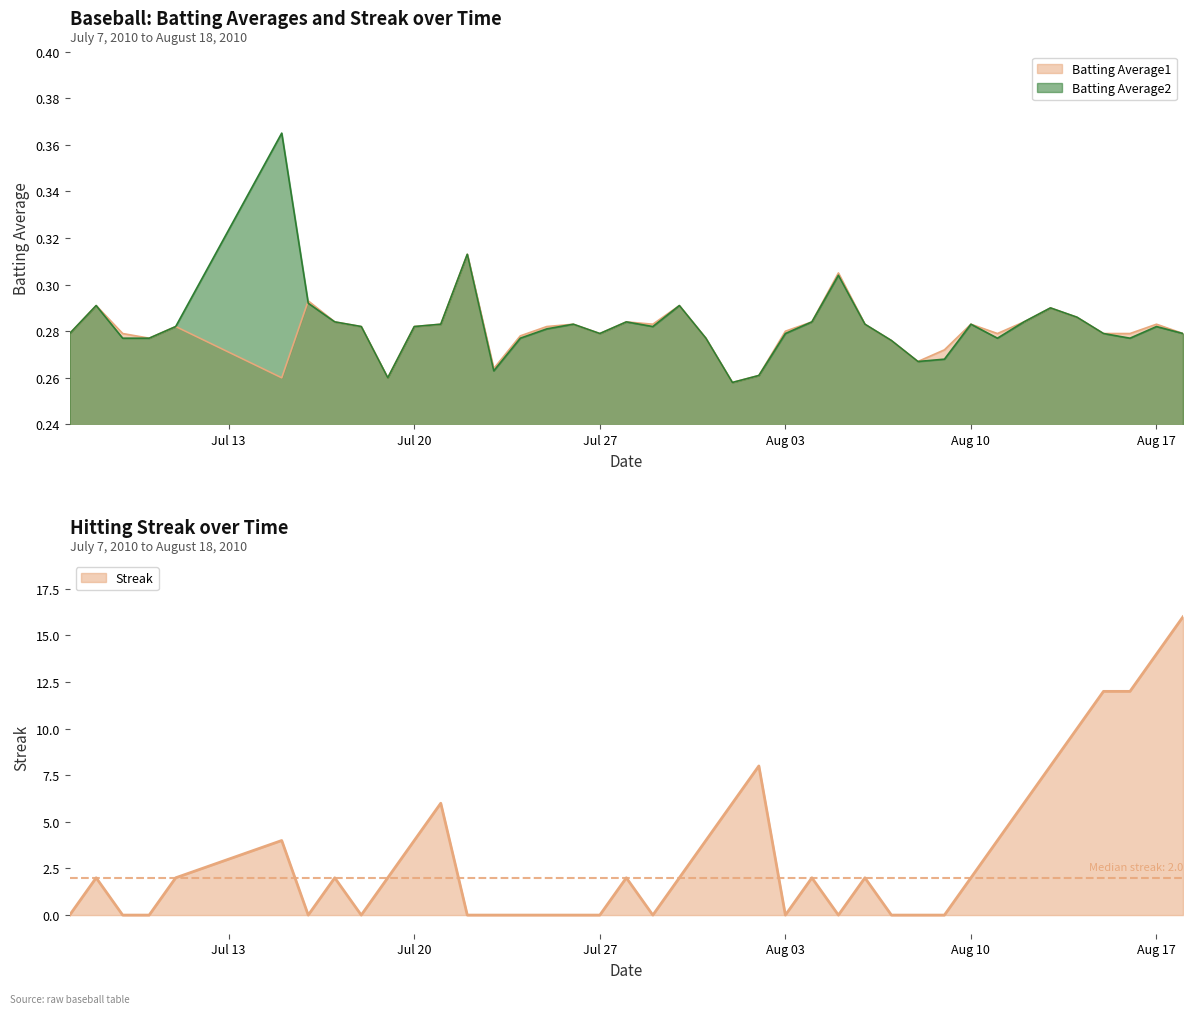

At 2010-07-22, list the series in order from largest to smallest.

Batting Average1, Batting Average2, Streak